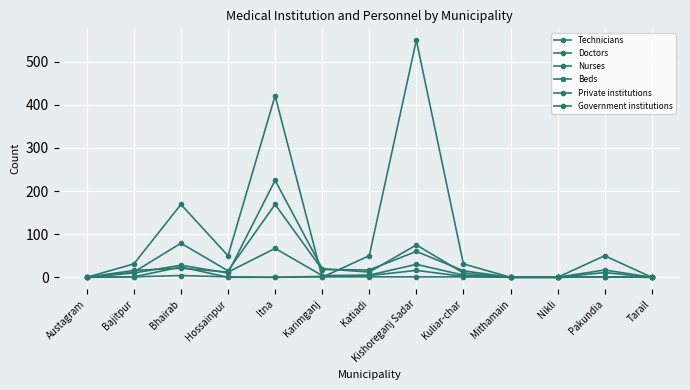

At which label does Nurses first exceed 10?

Bhairab